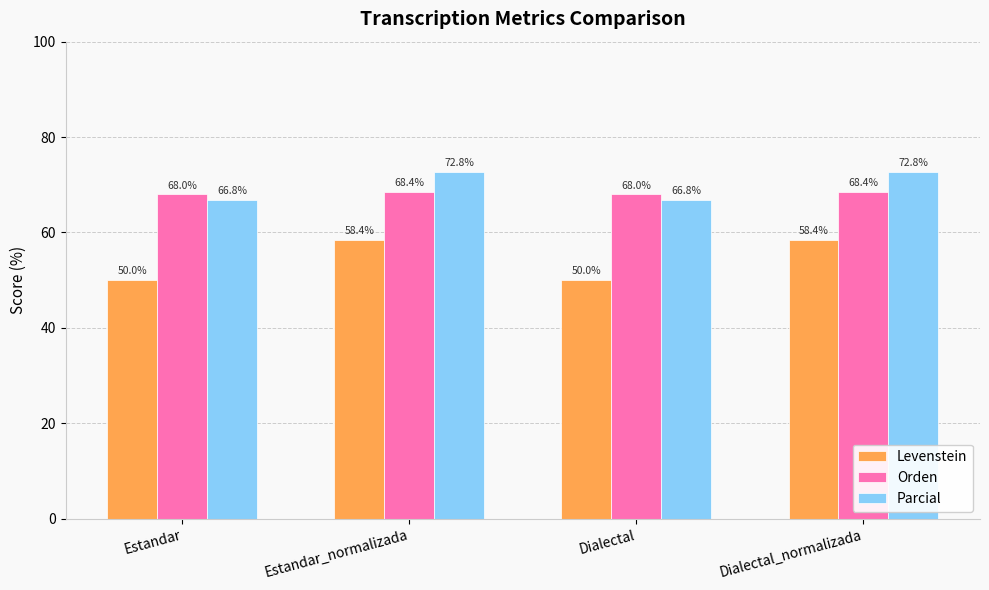

What is the label of the 1st bar from the right?

Dialectal_normalizada